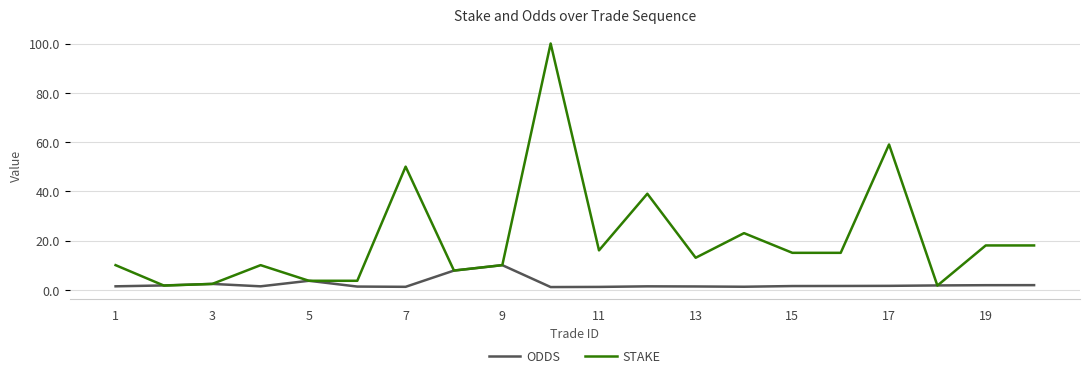

What is the smallest value displayed?

1.1